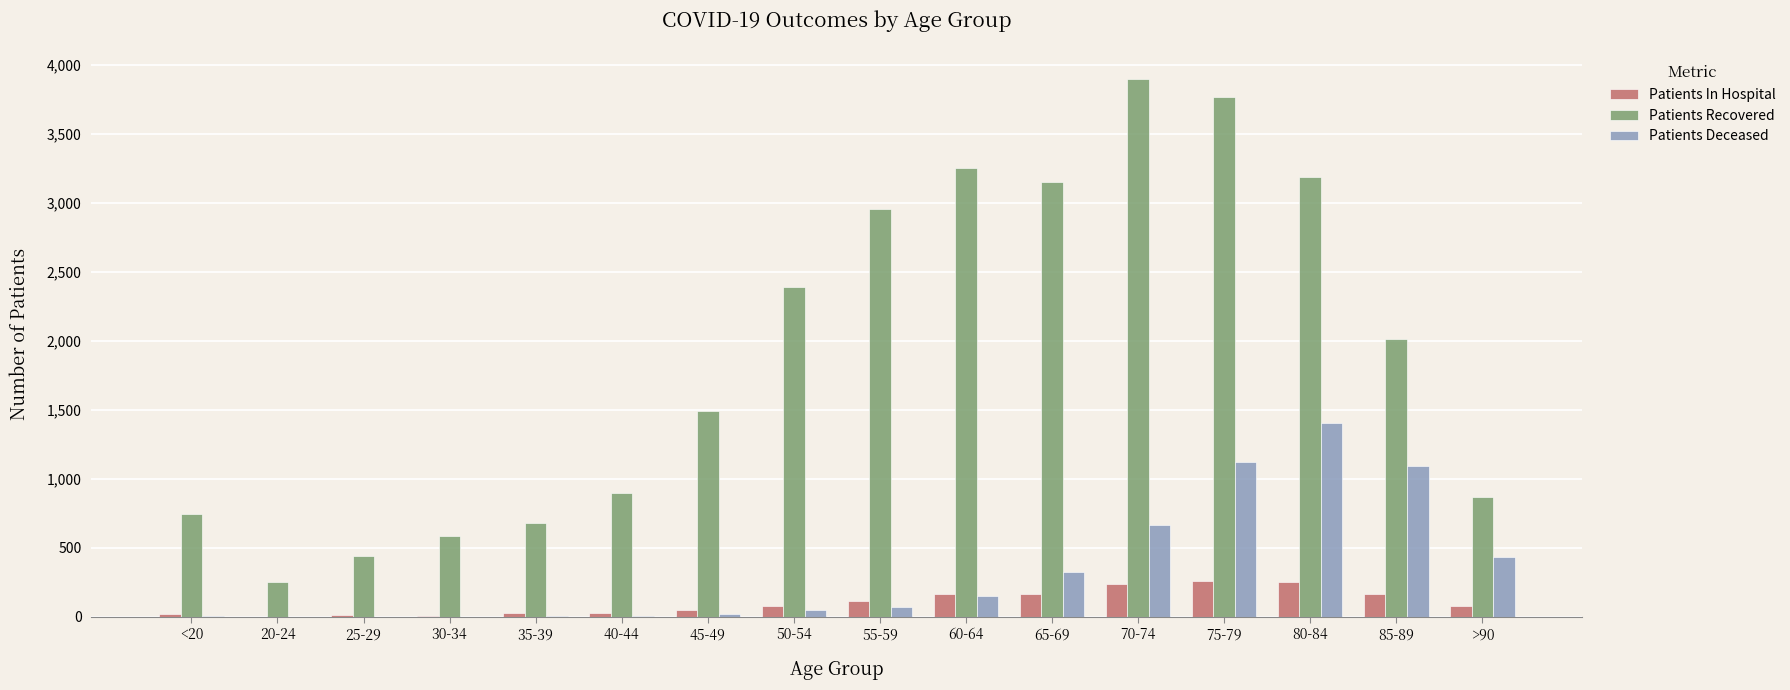

What is the average value of the Patients In Hospital series?

104